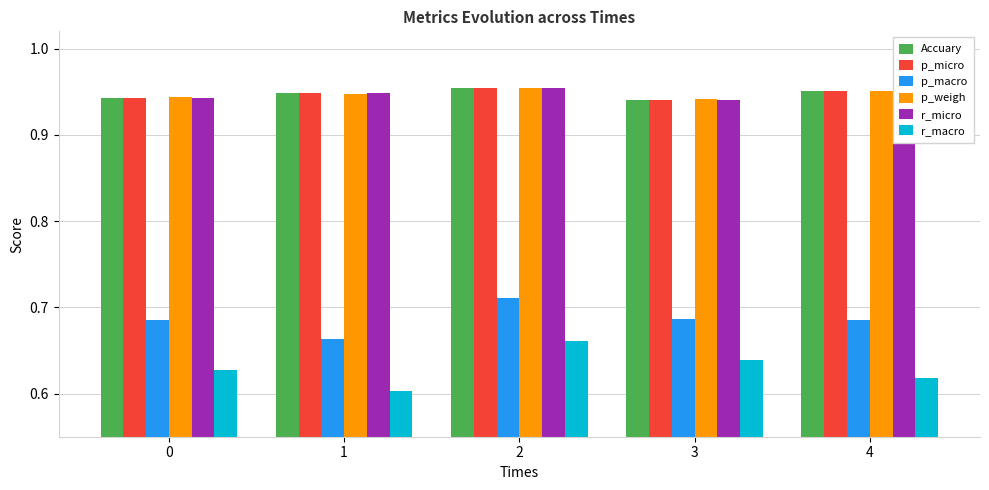

How many groups of bars are there?

5